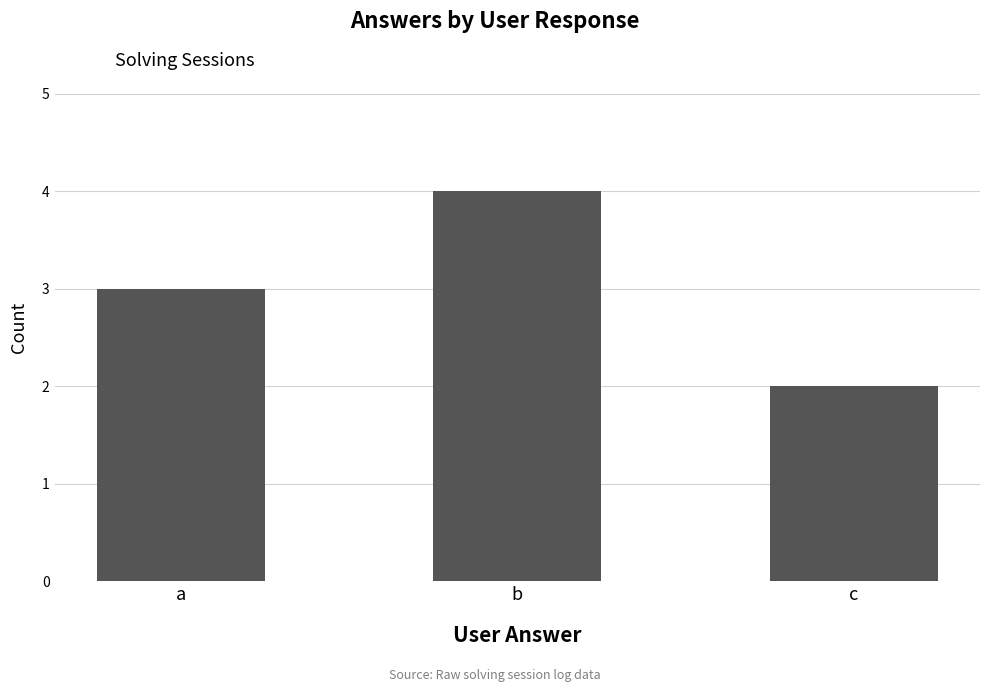

How many data points are less than 3?

1